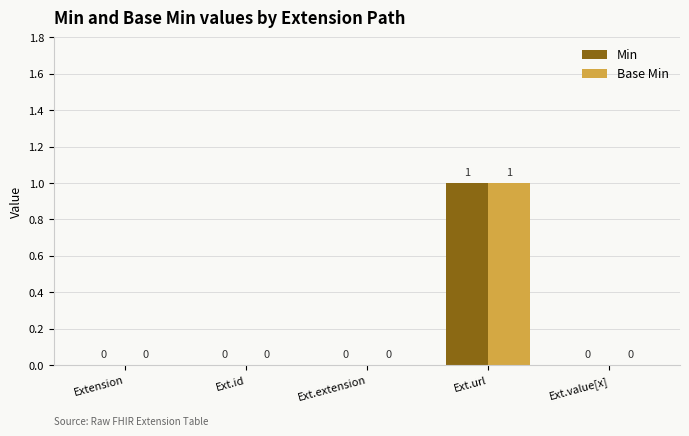

Are the bars horizontal?

No